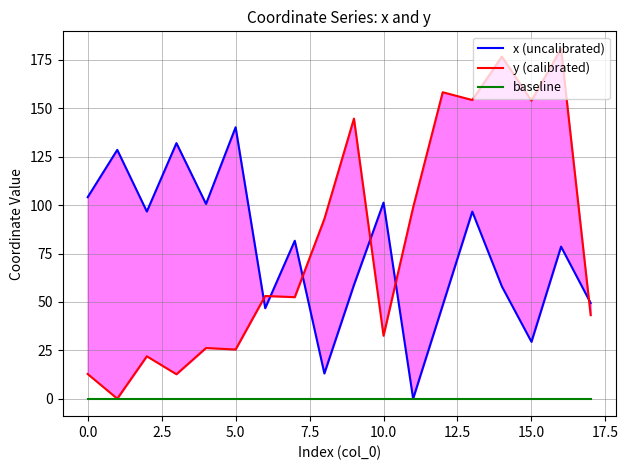

Which series has the largest total across all categories?

y (calibrated)